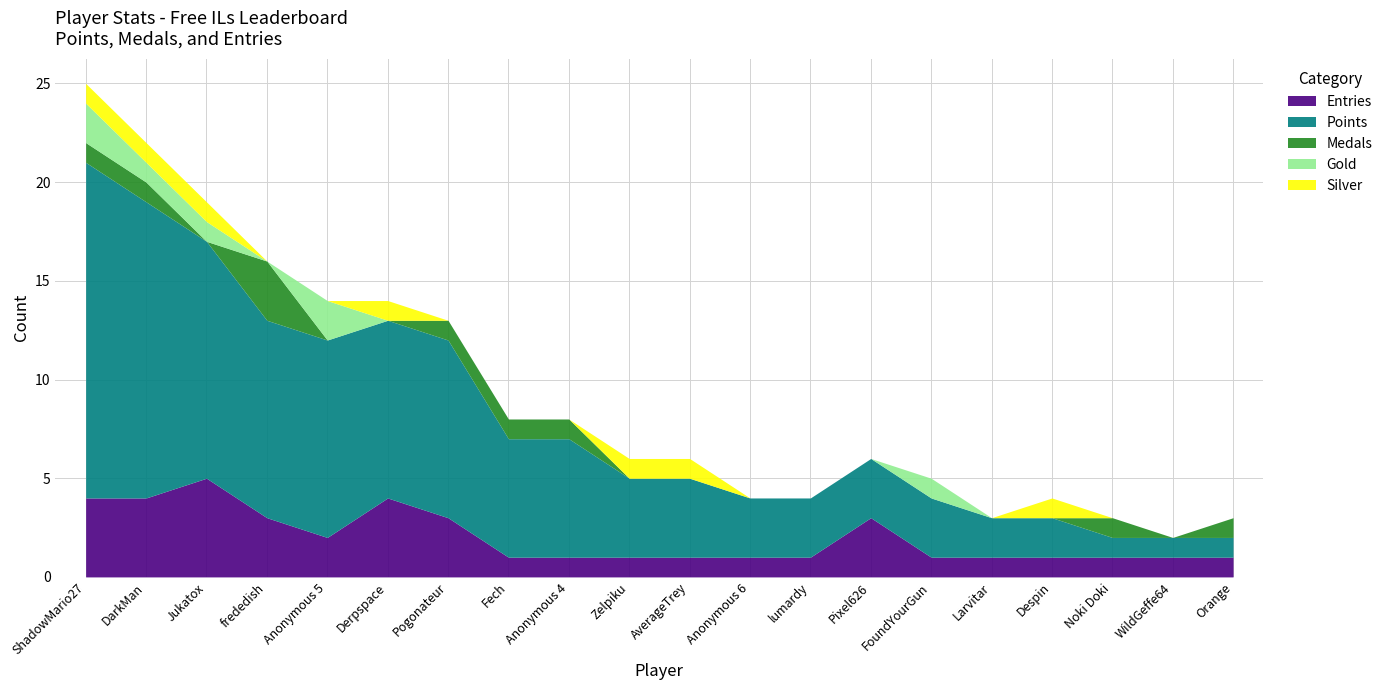

What is the difference between the maximum and minimum values in the Medals series?

3